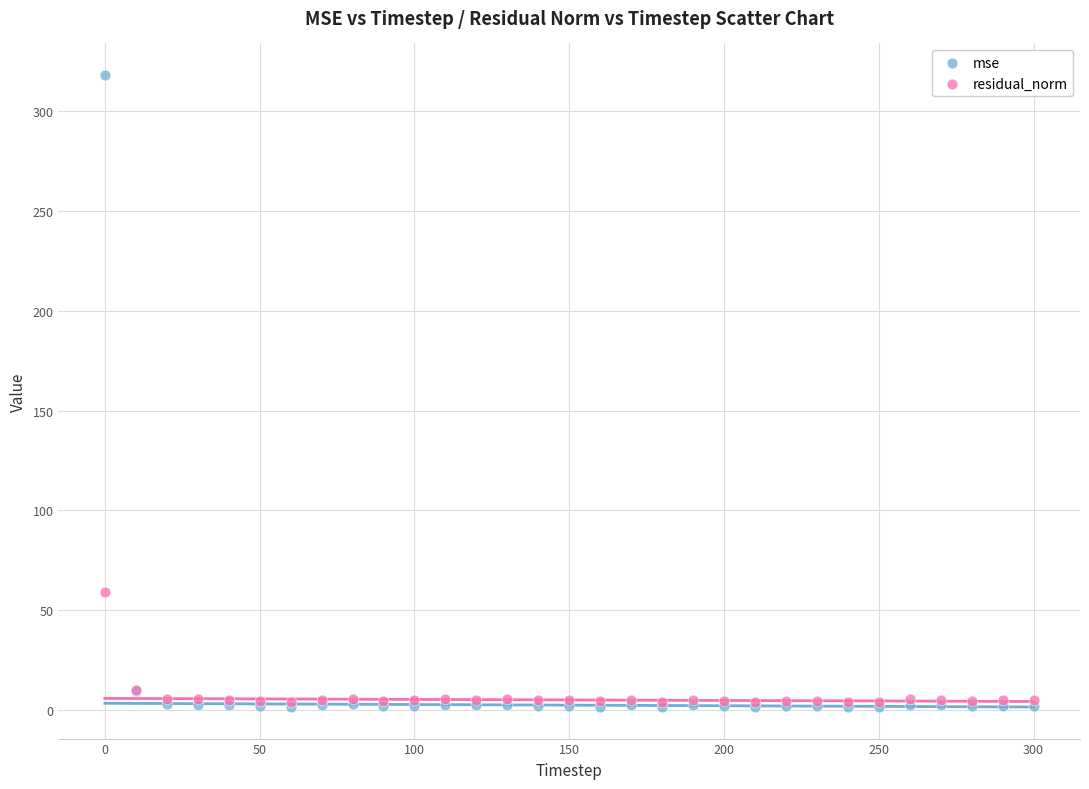

Which series contains the highest Y value?

mse